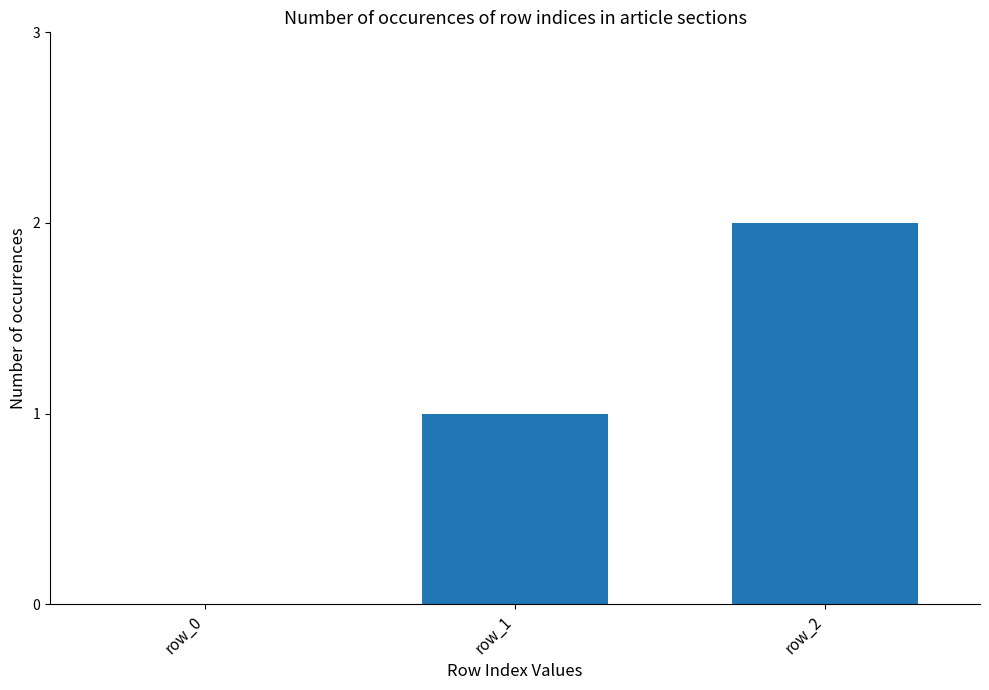

Which category has the highest value across all series?

row_2